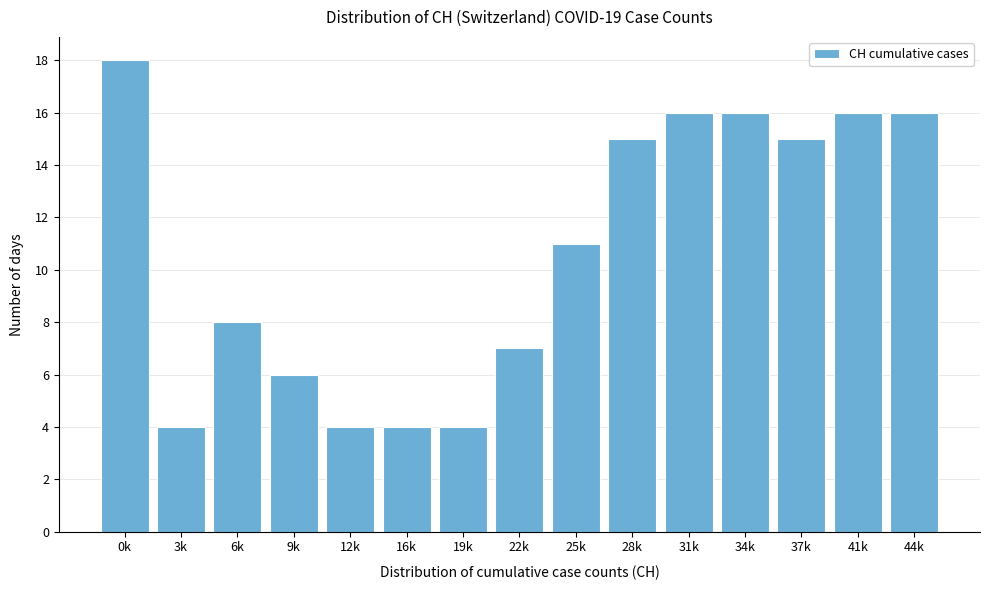

Reading left to right, transcribe all the data shown in this chart.

0k=18	3k=4	6k=8	9k=6	12k=4	16k=4	19k=4	22k=7	25k=11	28k=15	31k=16	34k=16	37k=15	41k=16	44k=16